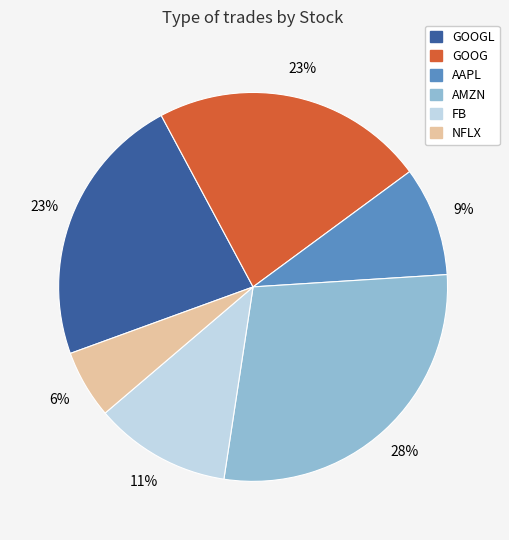

To the nearest percent, what is the average slice percentage?

17%